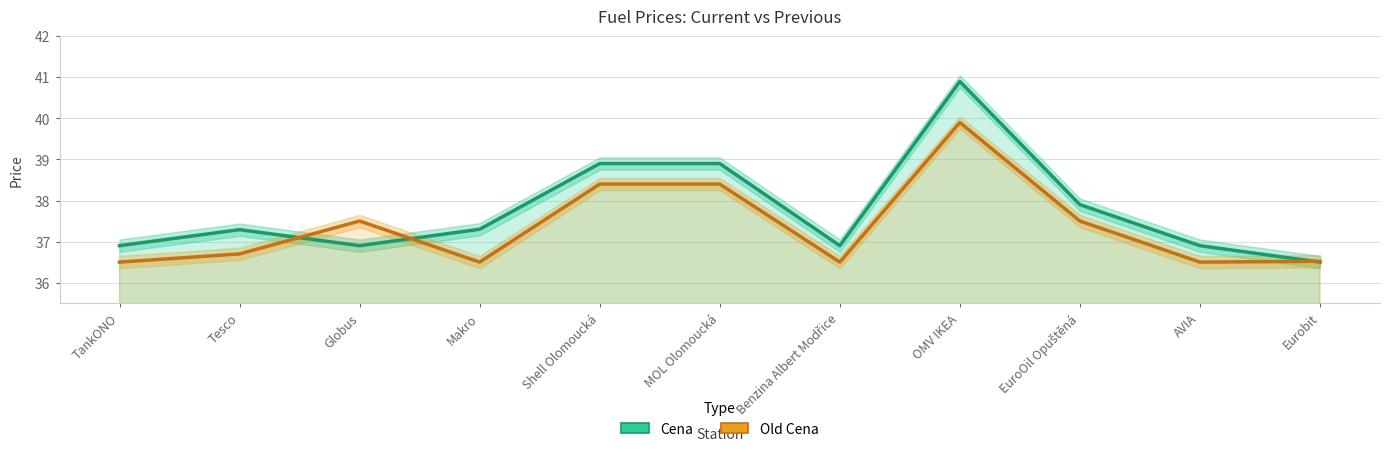

Does the chart have visible grid lines?

Yes